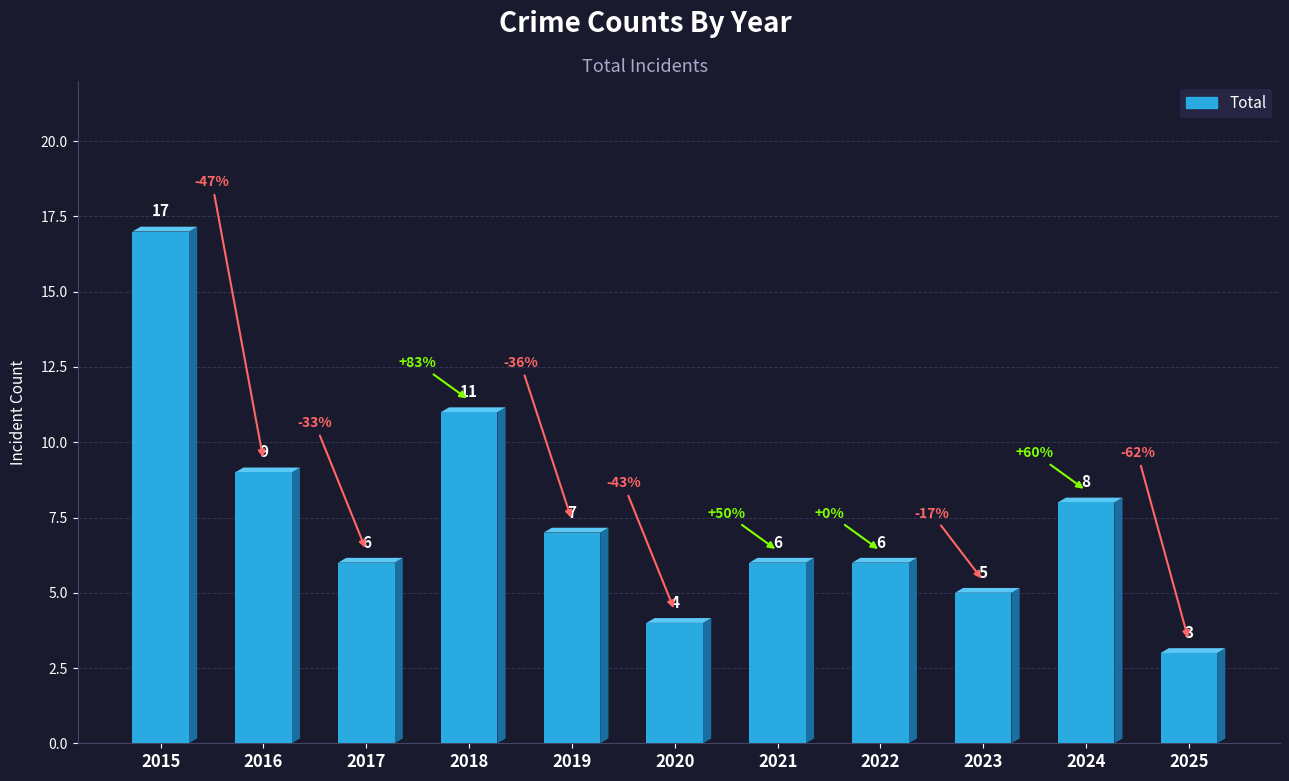

What is the minimum value shown in the chart?

3